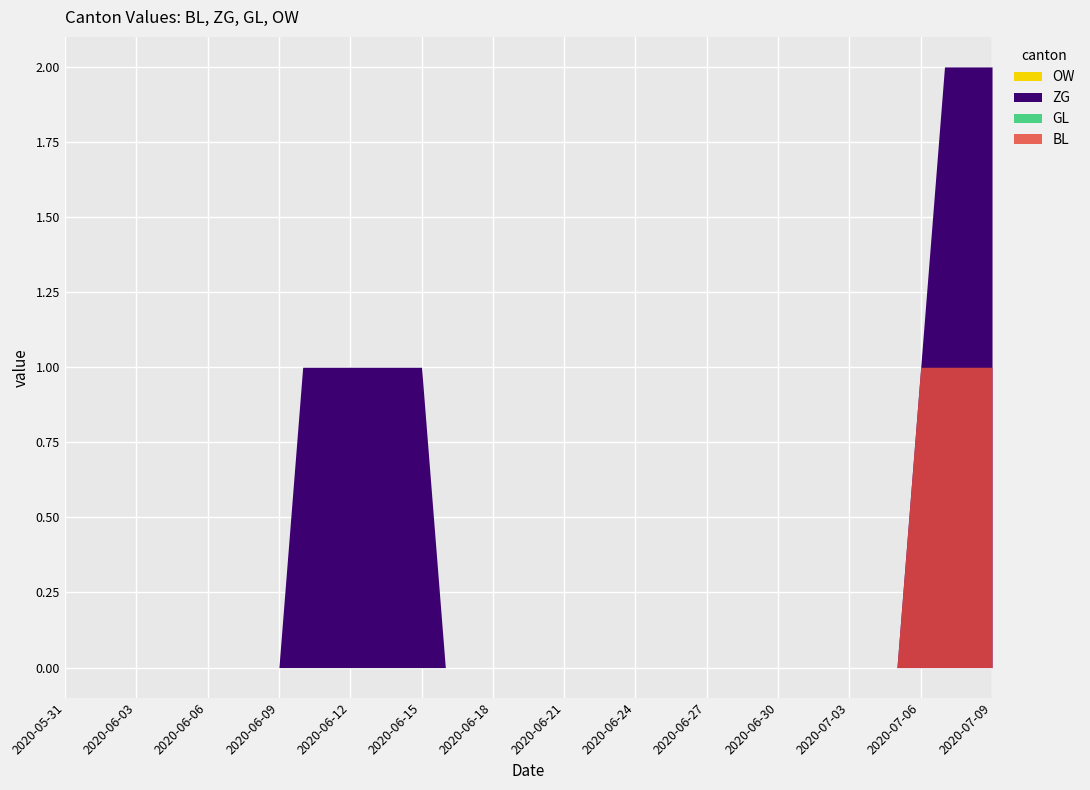

At which category is the sum across all series the highest?

2020-07-07